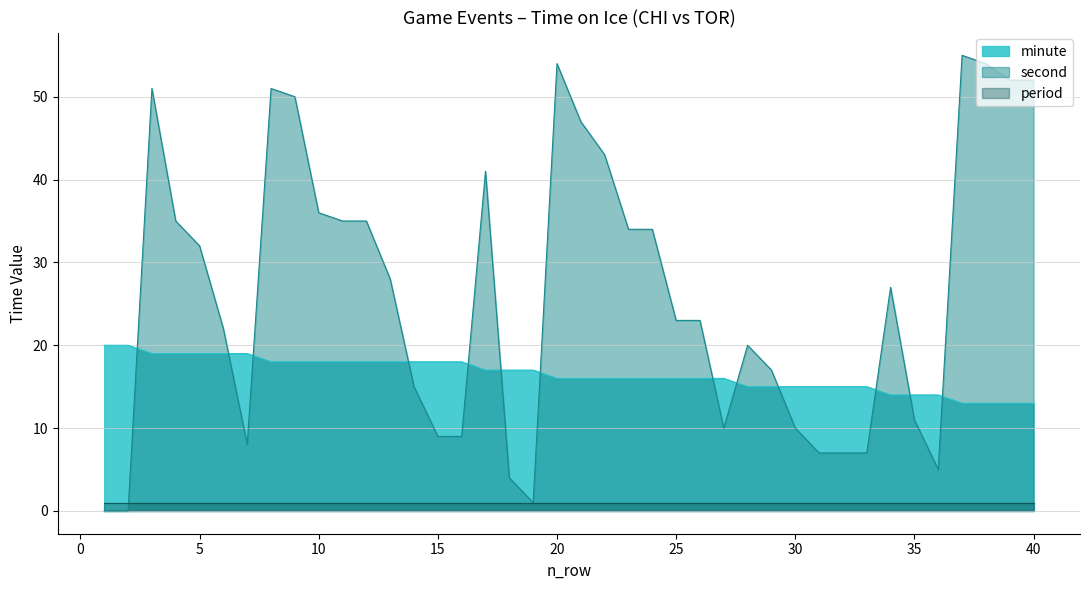

What is the value of the minute point at the 3rd from the left?

19